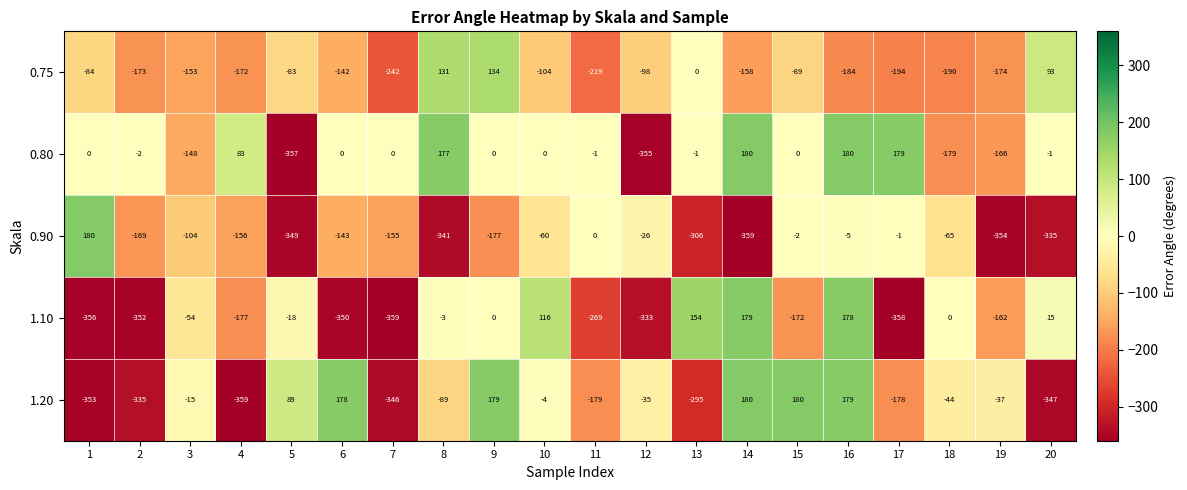

What is the difference between the highest and lowest values at 18?

190